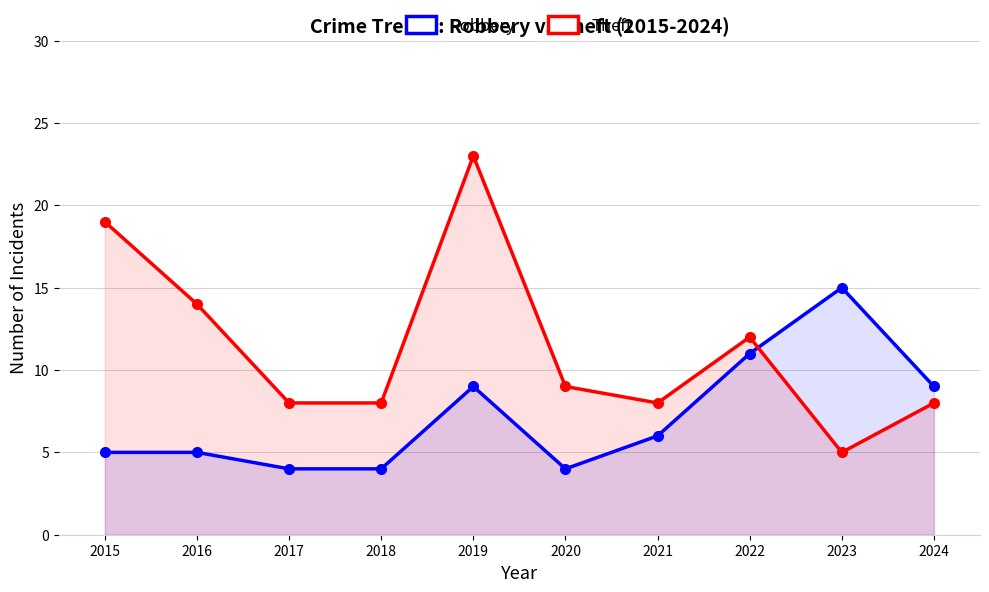

What is the average value of the Theft series?

11